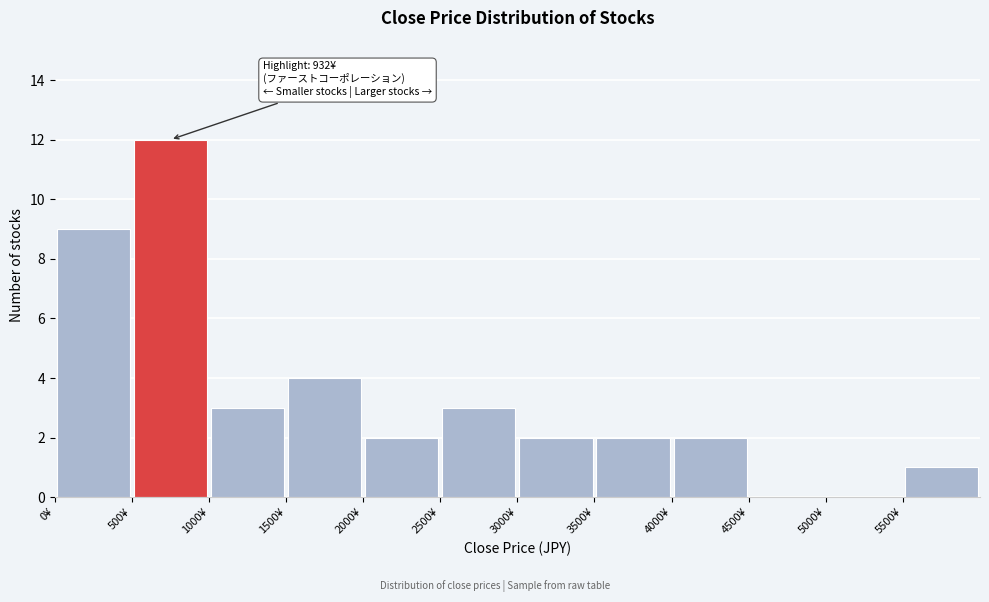

Which range on the x-axis has the tallest bar?

500 to 1000